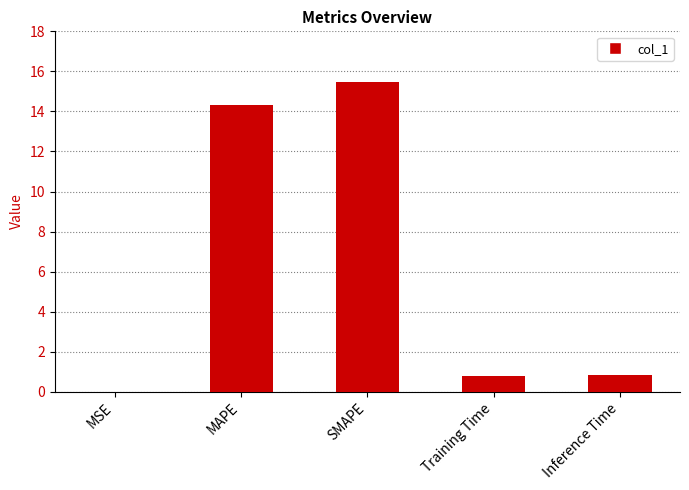

True or false: the data shows 0.9 at Inference Time.

True